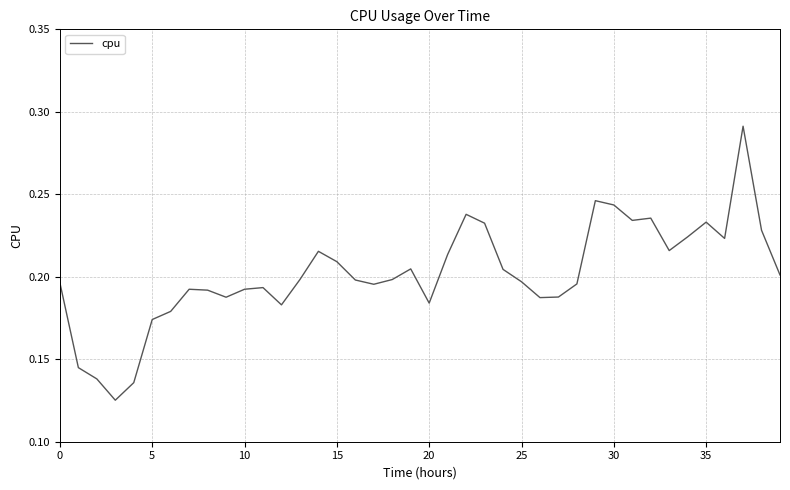

Is this an area chart (filled region under the line)?

No